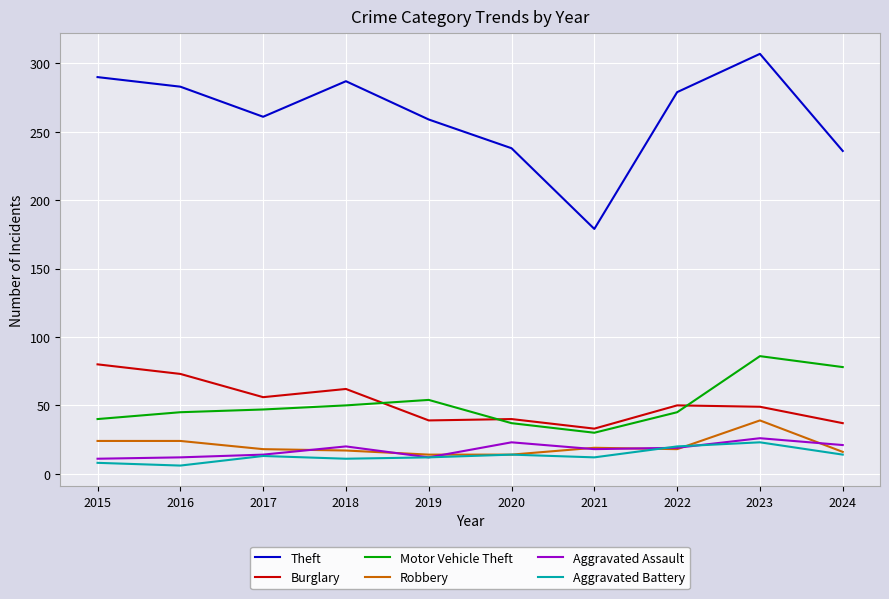

The value of Motor Vehicle Theft at 2022 is 79. True or false?

False